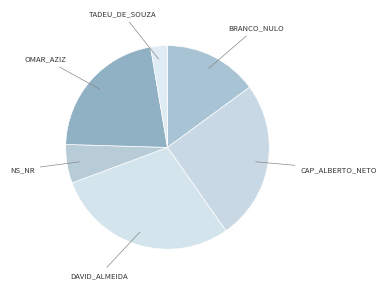

Combined, do BRANCO_NULO and TADEU_DE_SOUZA account for over 50%?

No